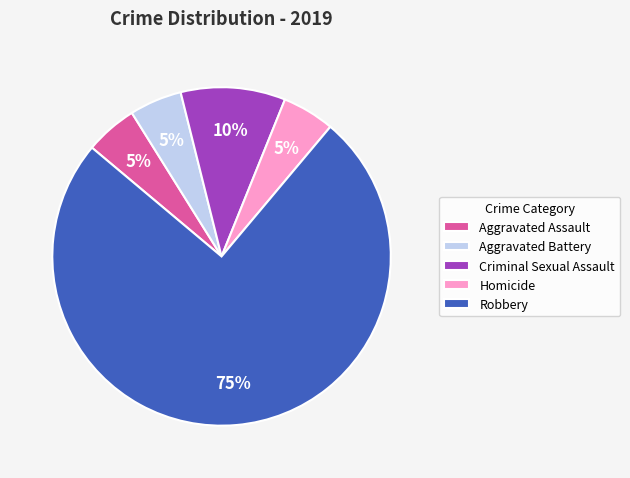

Is the sum of Homicide and Aggravated Battery greater than half?

No